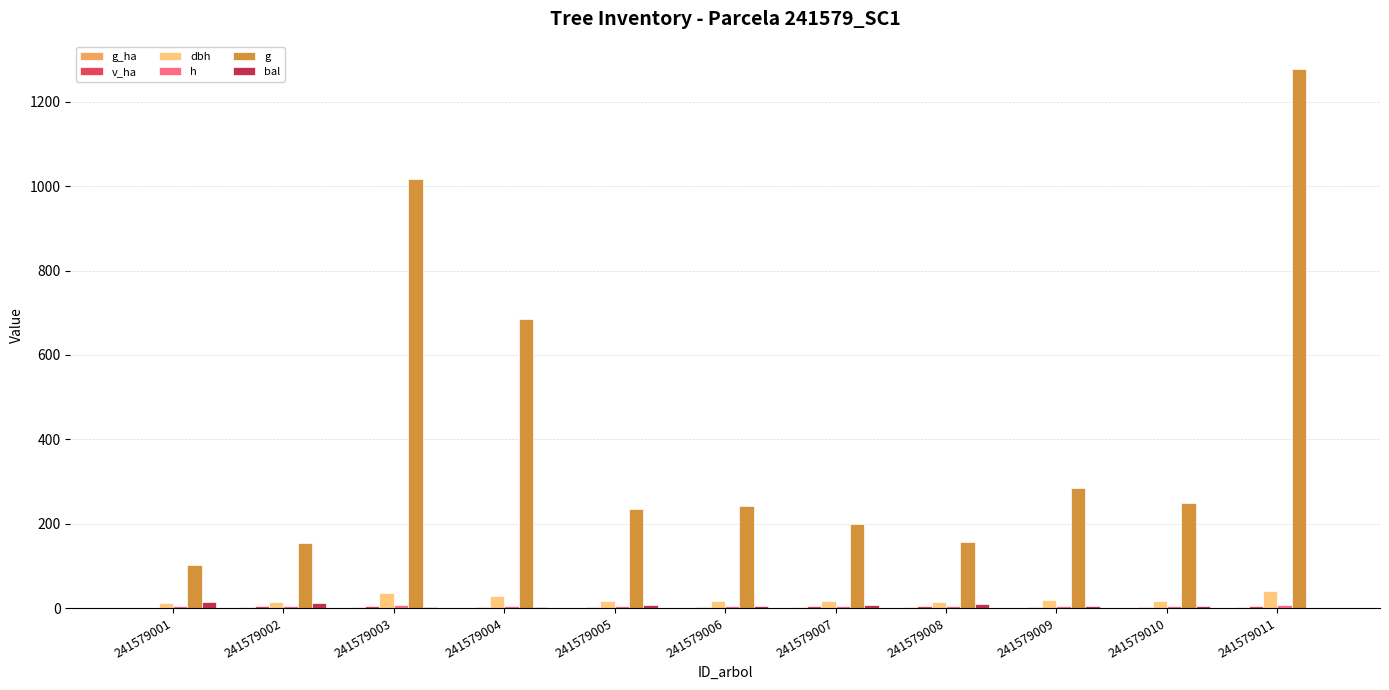

How many data points in h are less than 5?

4